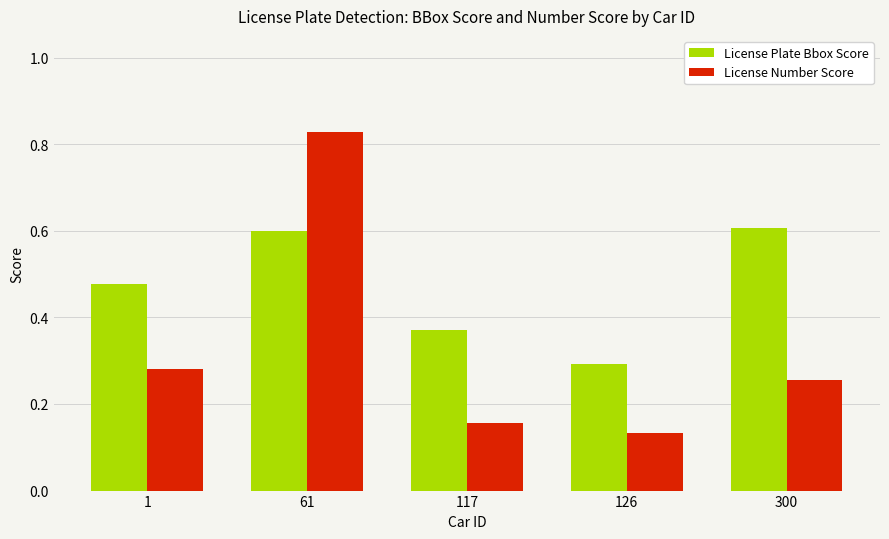

At which category is the sum across all series the highest?

61